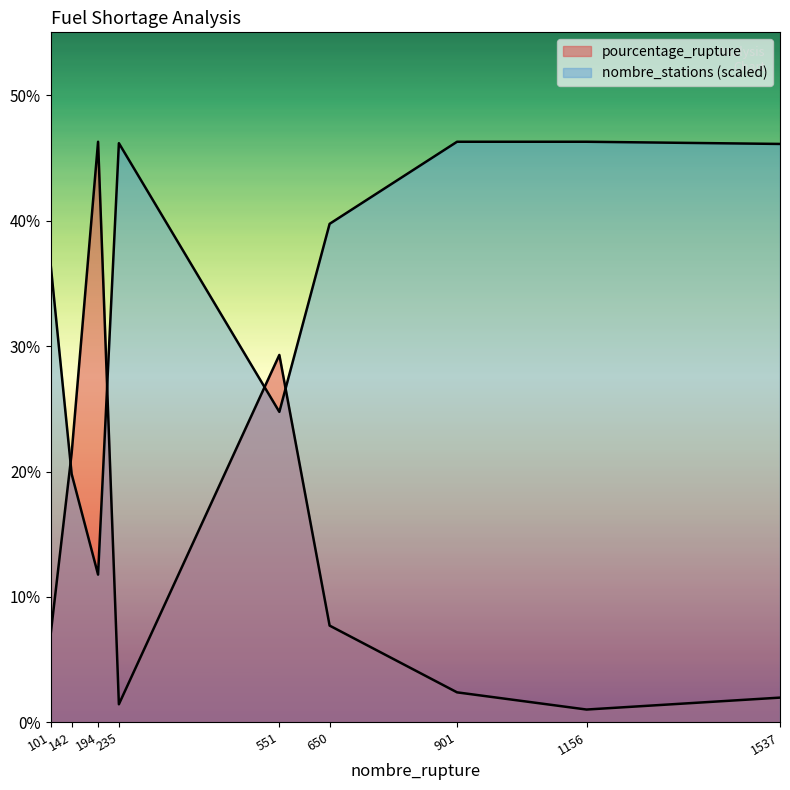

How many times do nombre_stations and pourcentage_rupture cross each other?

4